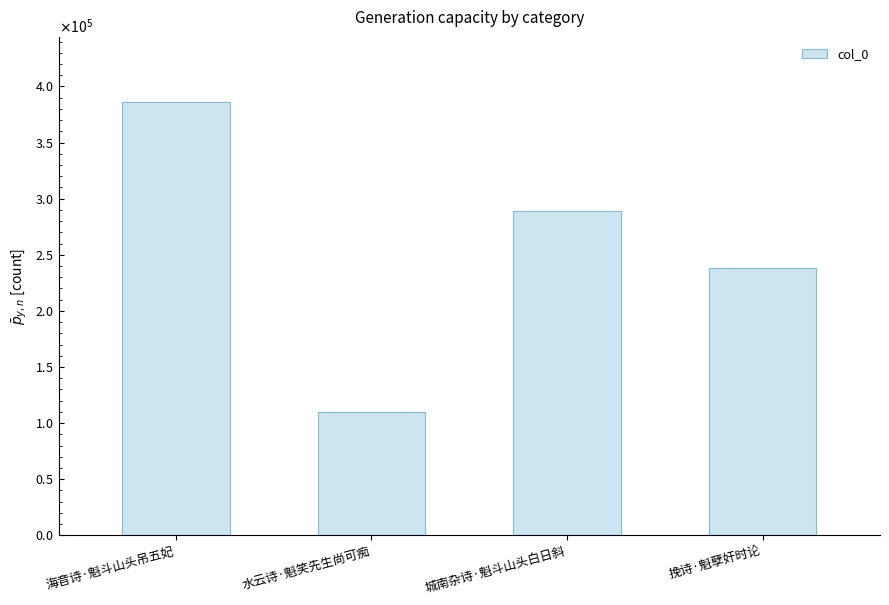

Approximately how many times larger is the value at 水云诗·魁笑先生尚可痴 compared to 海音诗·魁斗山头吊五妃?

0.3